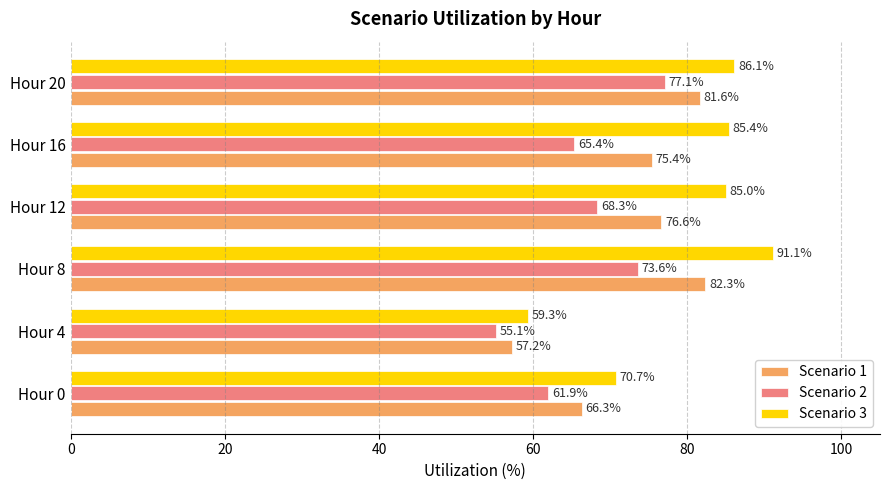

What is the greatest value displayed?

91.1